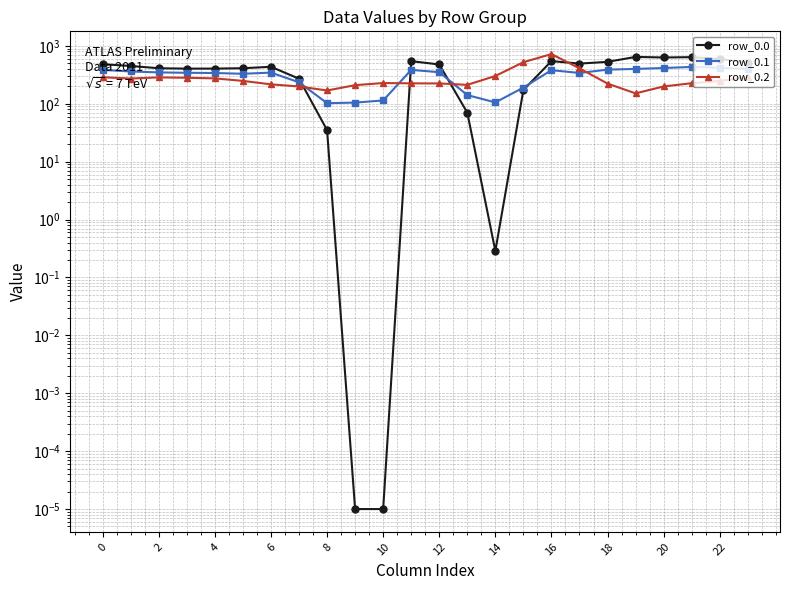

The row_0.0 series shows 975.8 at 19. True or false?

False